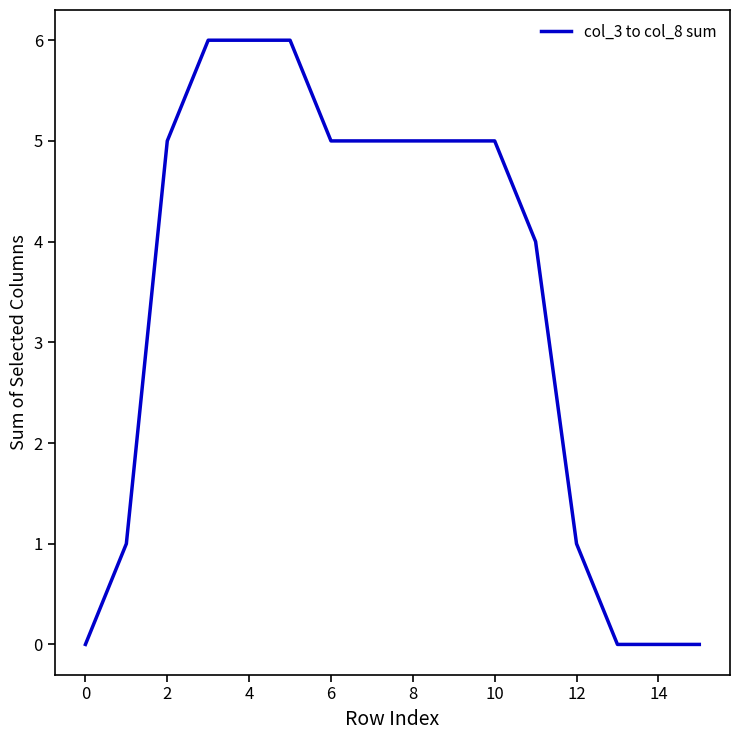

Does the chart have visible grid lines?

No